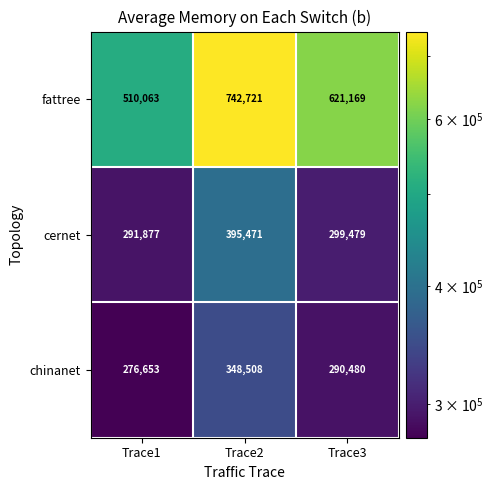

Reading left to right, list all the values displayed in this chart.

fattree: 510063	742721	621169
cernet: 291877	395471	299479
chinanet: 276653	348508	290480